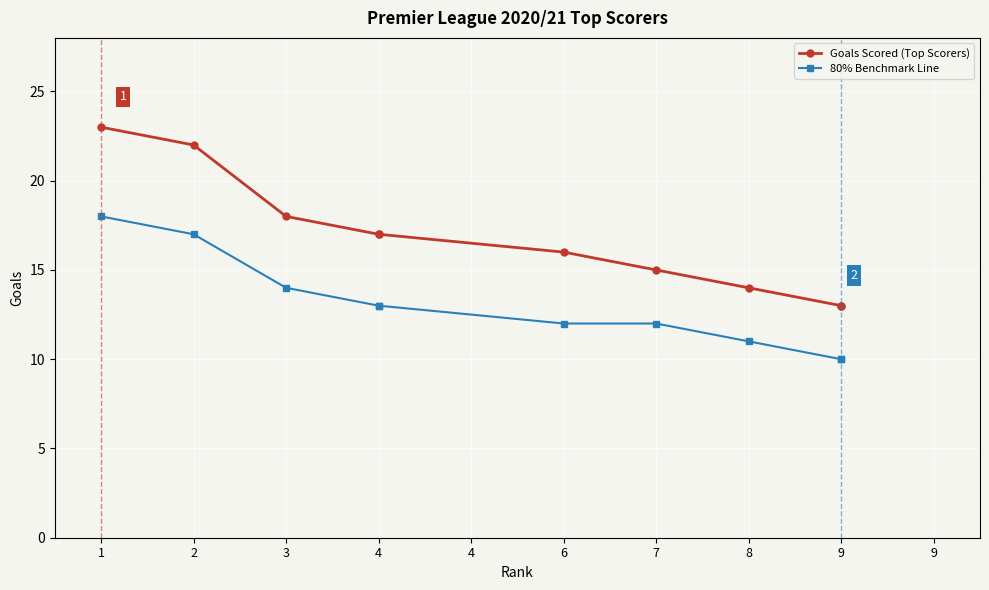

Rank the categories by Goals Scored (Top Scorers) value from lowest to highest.

9, 9, 8, 7, 6, 4, 4, 3, 2, 1